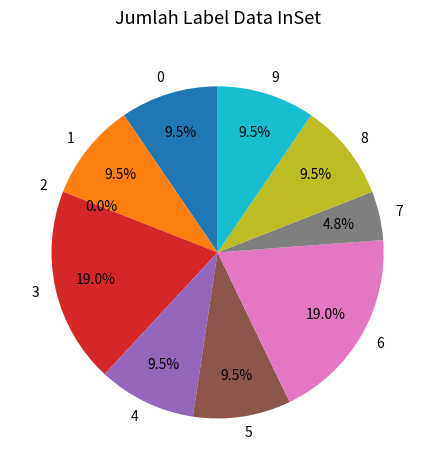

What portion of the pie excludes 5?

90.5%